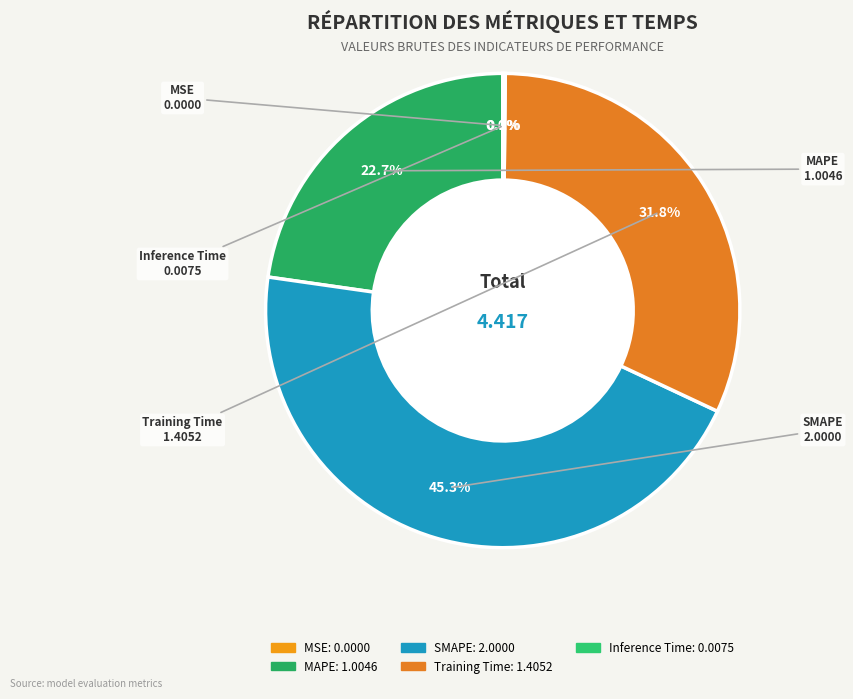

Do MAPE and Training Time together represent more than half of the pie?

Yes